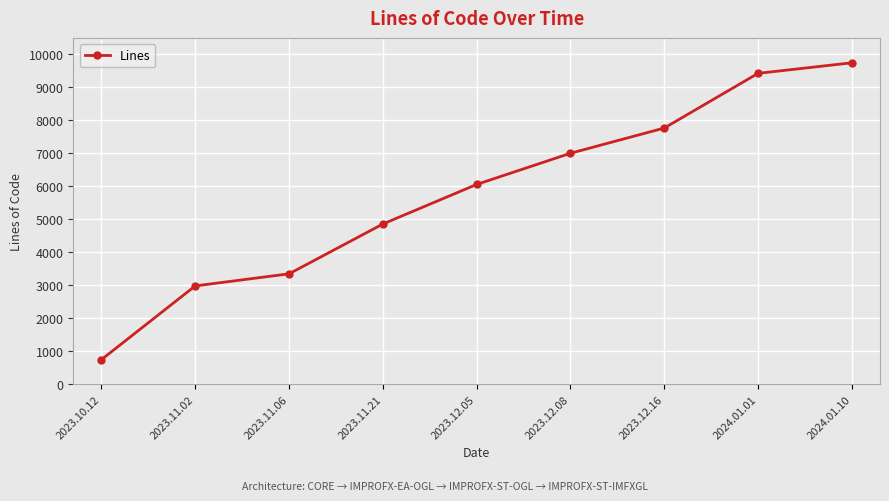

What is the change in value from 2023.11.06 to 2023.12.16?

+4420